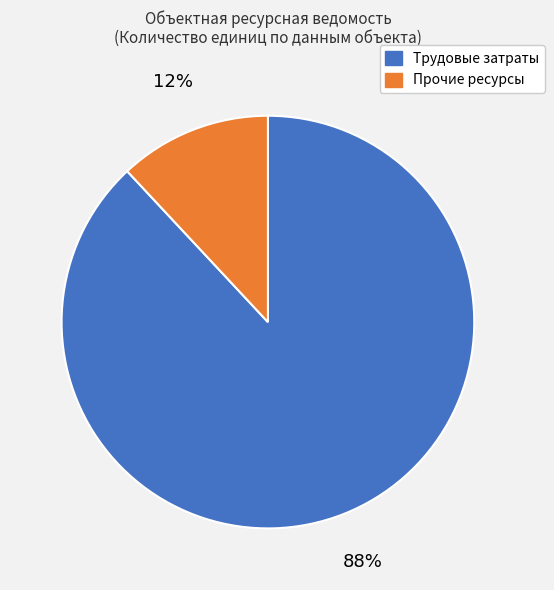

Which slice is the largest?

Трудовые затраты